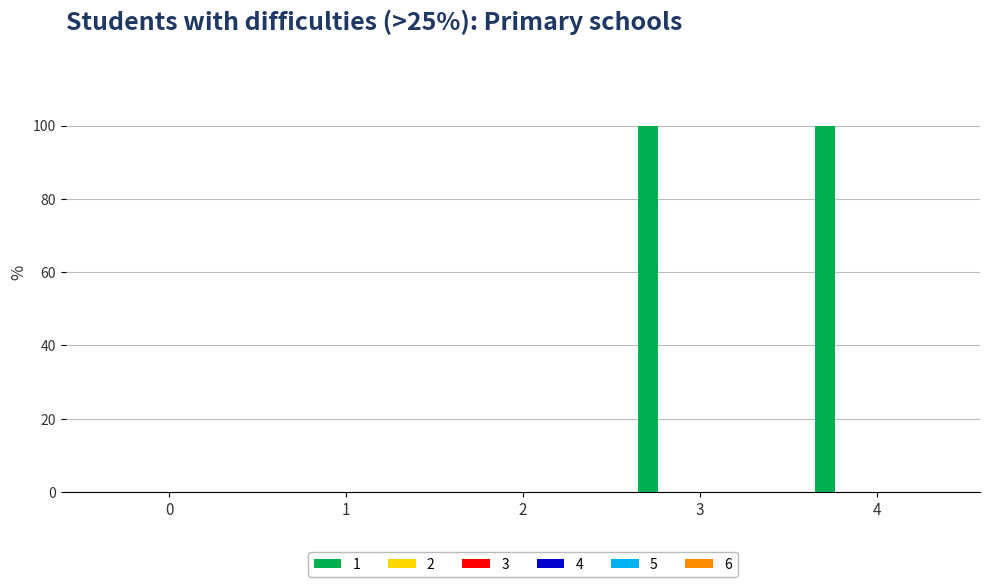

Are the bars horizontal?

No